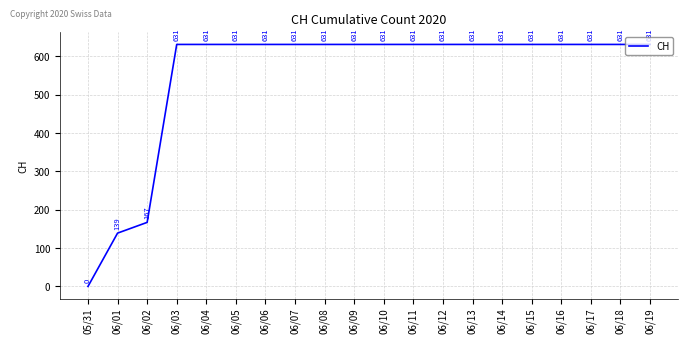

True or false: the data shows -403 at 05/31.

False